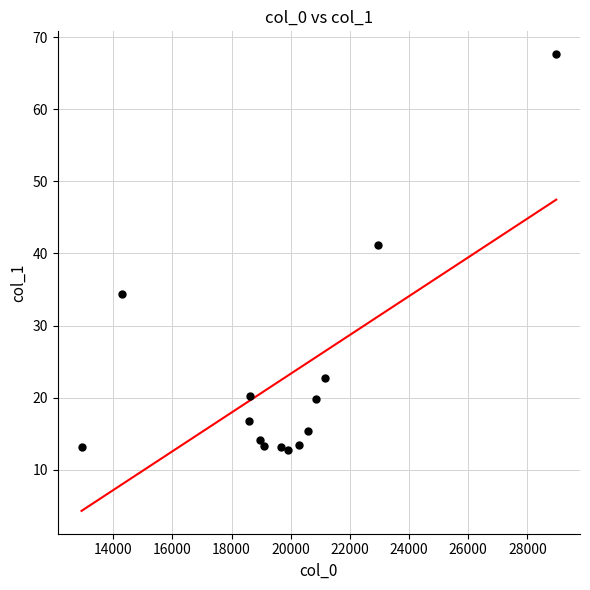

What Y value in the scatter plot is closest to 40?

41.1